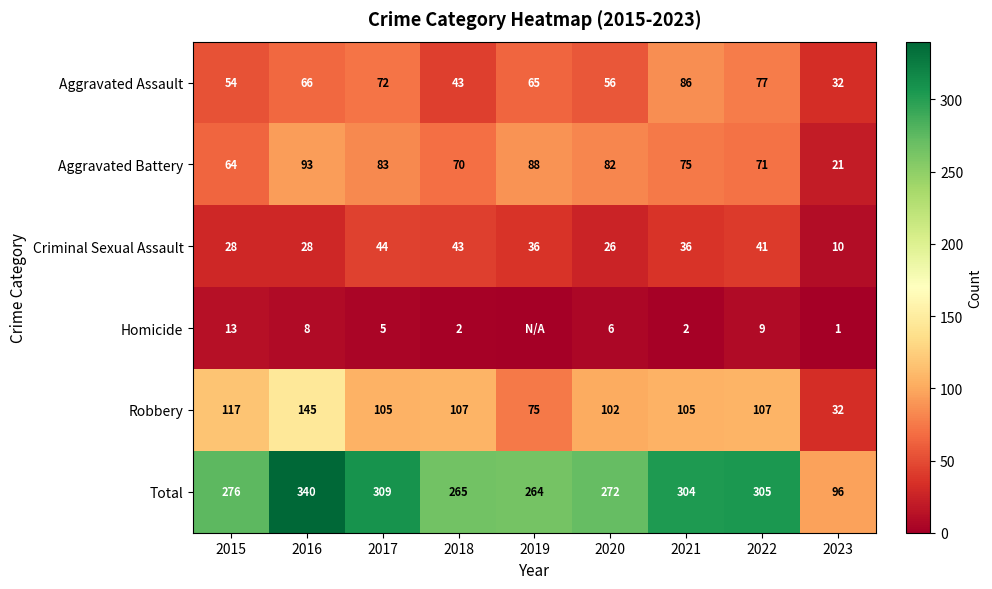

At how many categories does at least one series exceed 171?

8